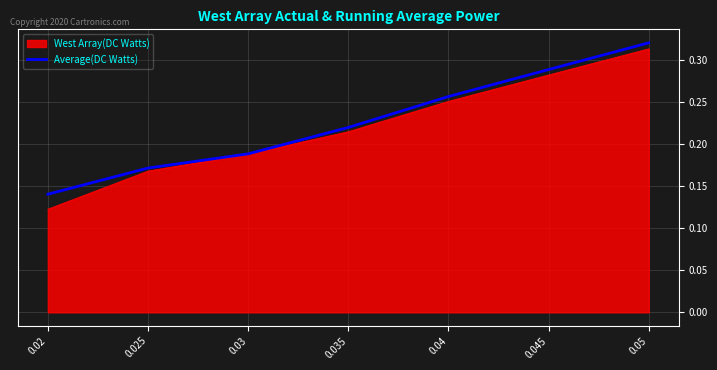

List the labels in order of Average(DC Watts) value, largest first.

0.05, 0.045, 0.04, 0.035, 0.03, 0.025, 0.02